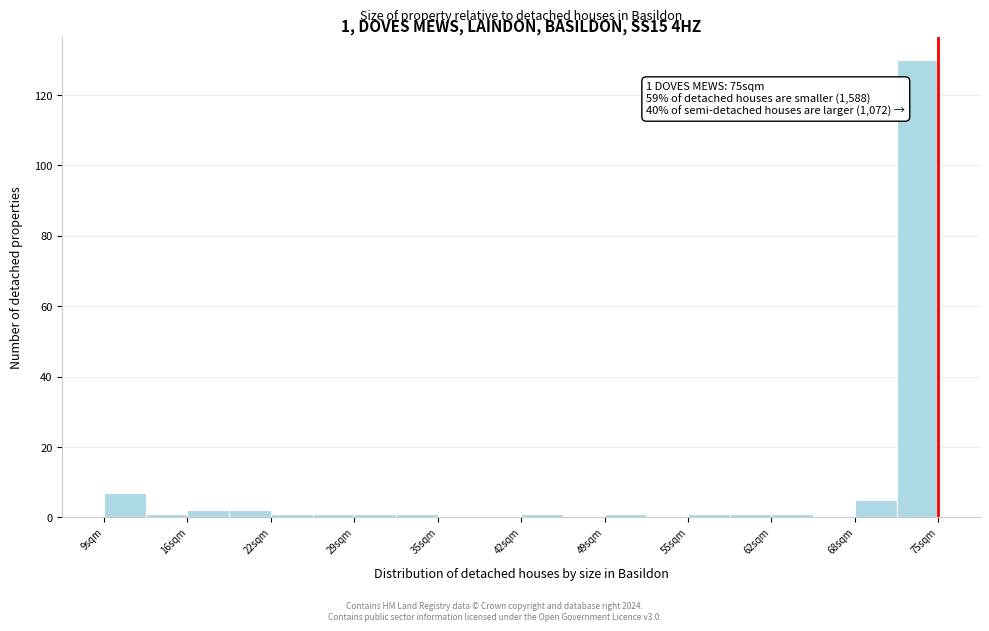

Read against the x-axis, roughly where is the centre of the tallest bar?

73